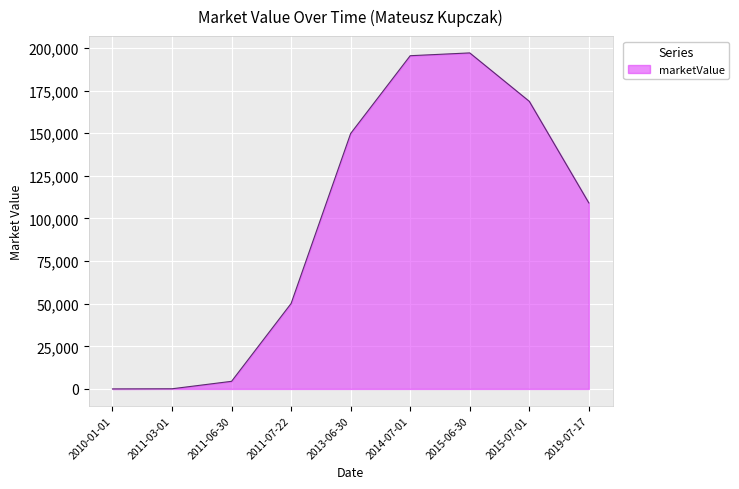

What is the sum of all values?

874996